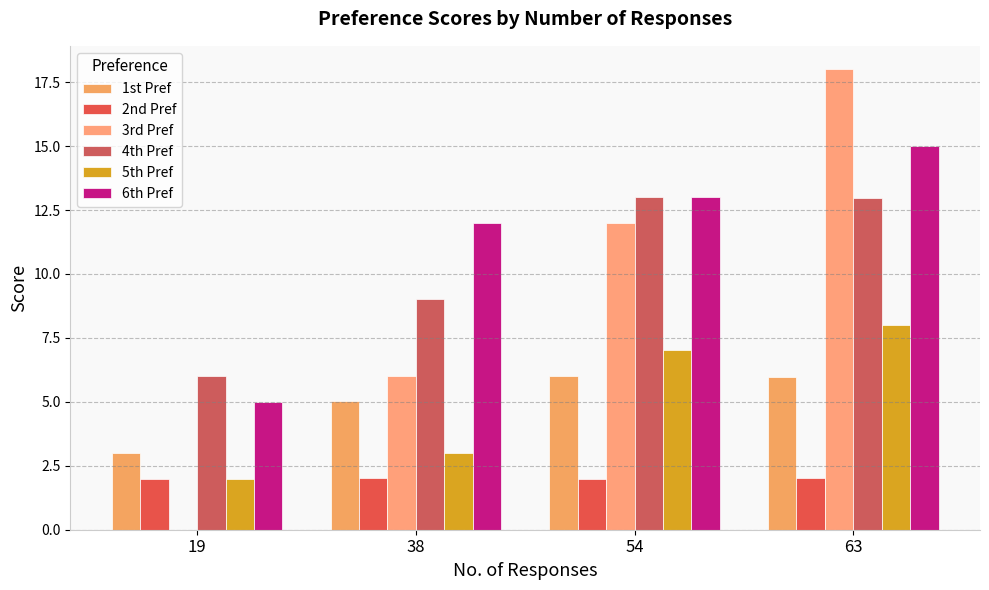

Count the number of data series in this chart.

6